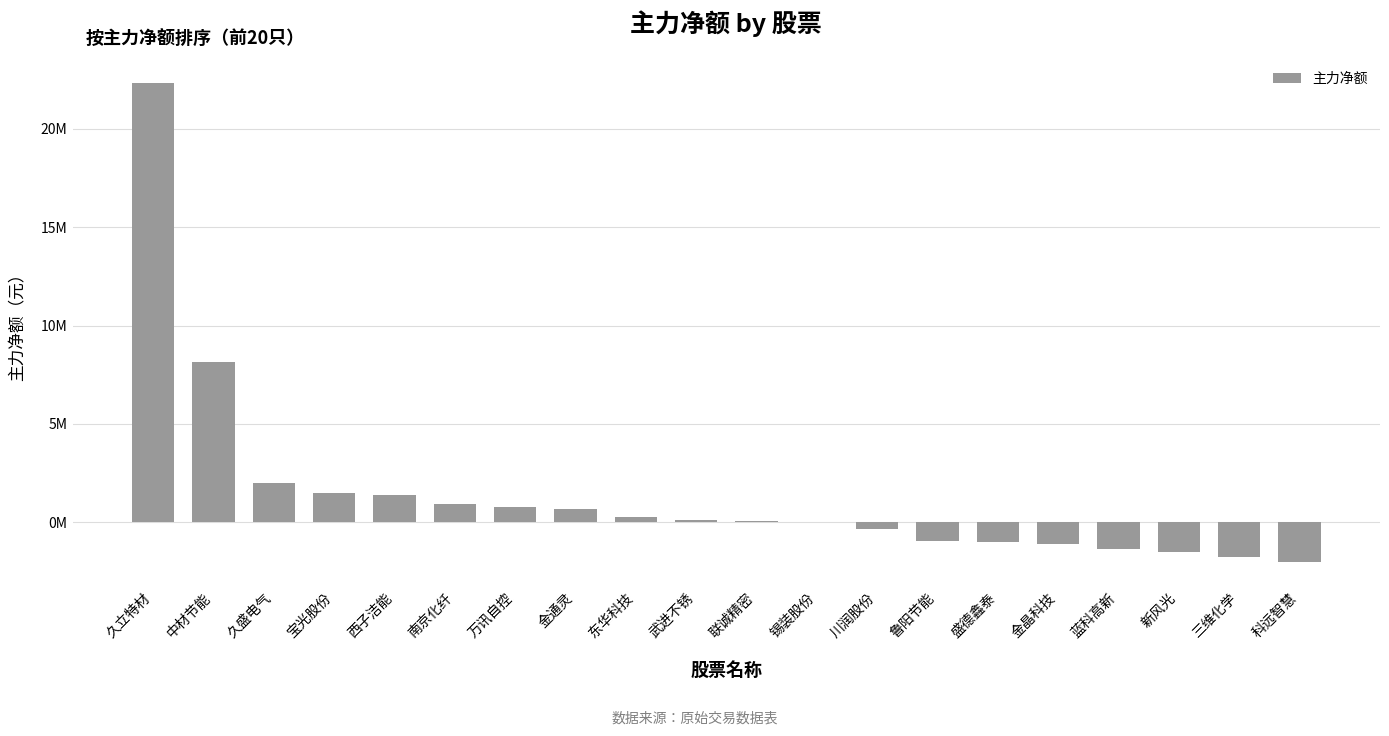

How many data points are less than 143995?

10